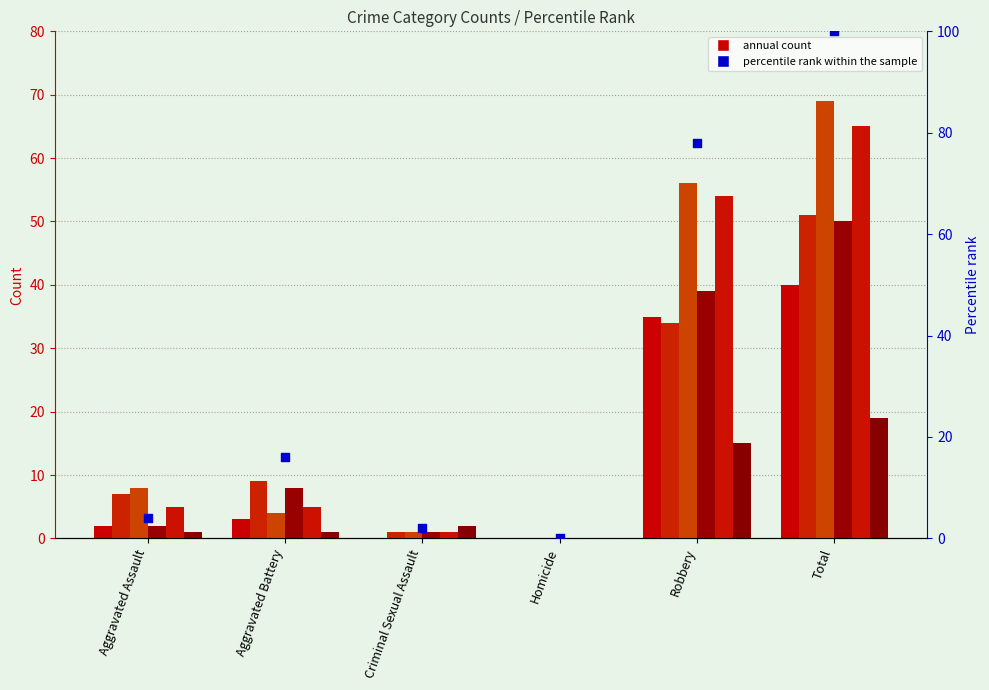

Between Criminal Sexual Assault and Homicide, which is larger?

Criminal Sexual Assault